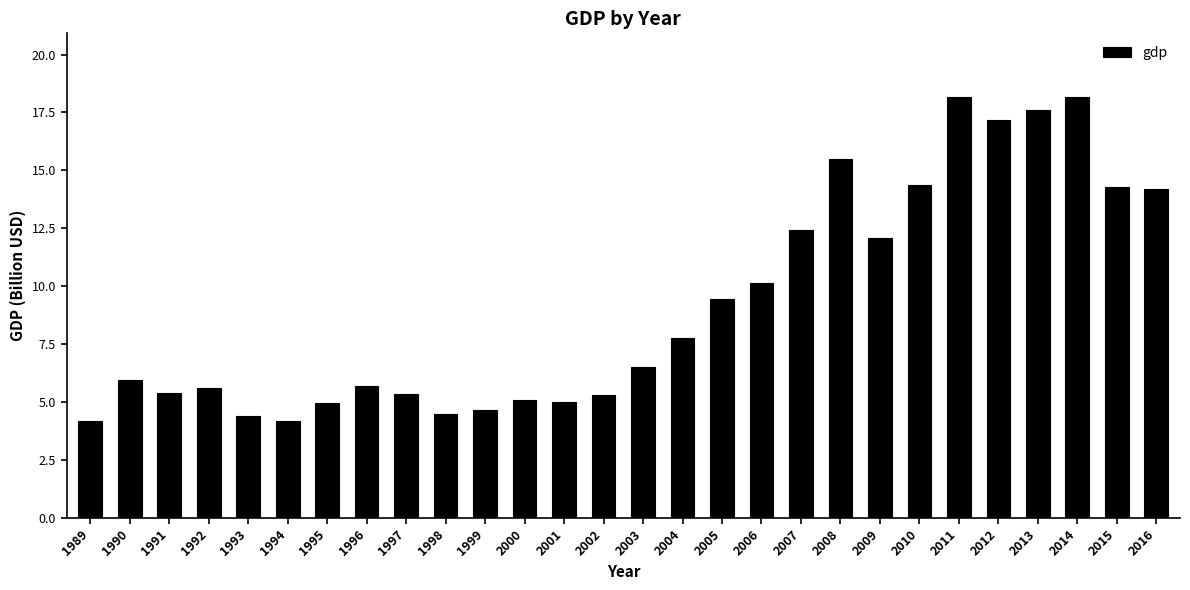

What is the difference between the second highest and second lowest values?

14.0